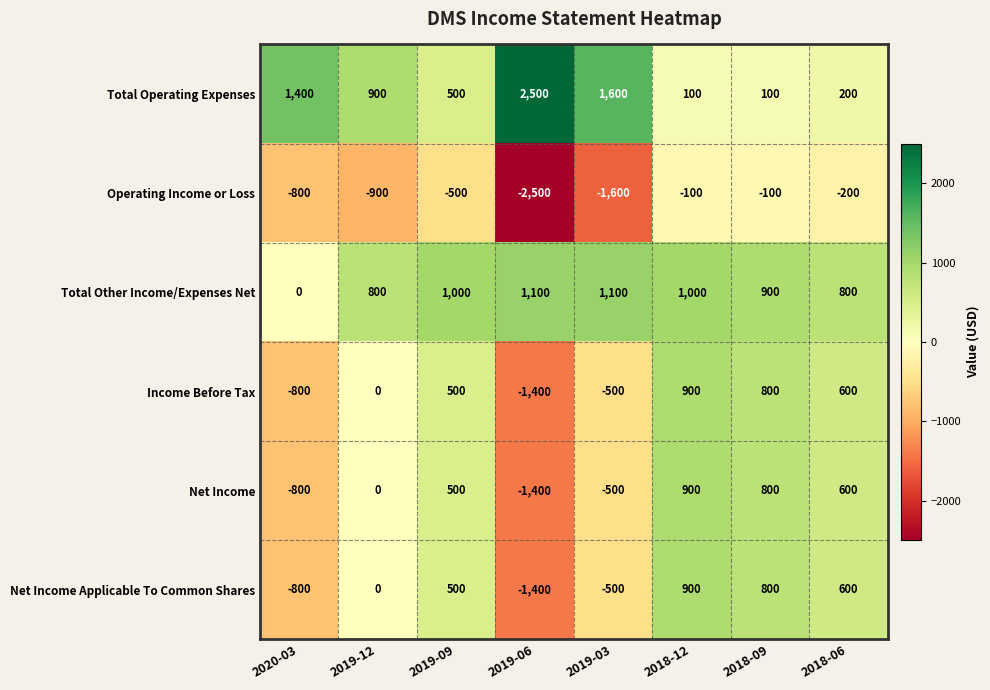

The value of Total Other Income/Expenses Net at 2019-12 is 1313. True or false?

False